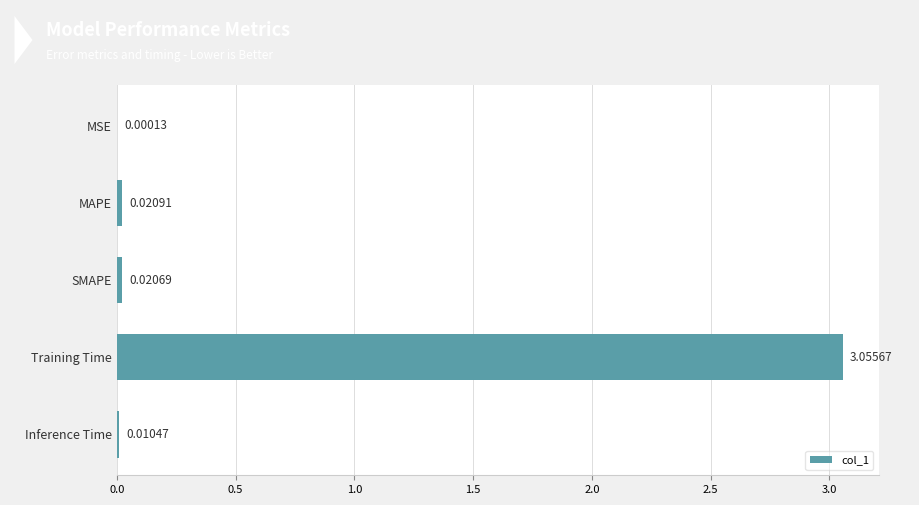

At which label is the value closest to 1?

MAPE